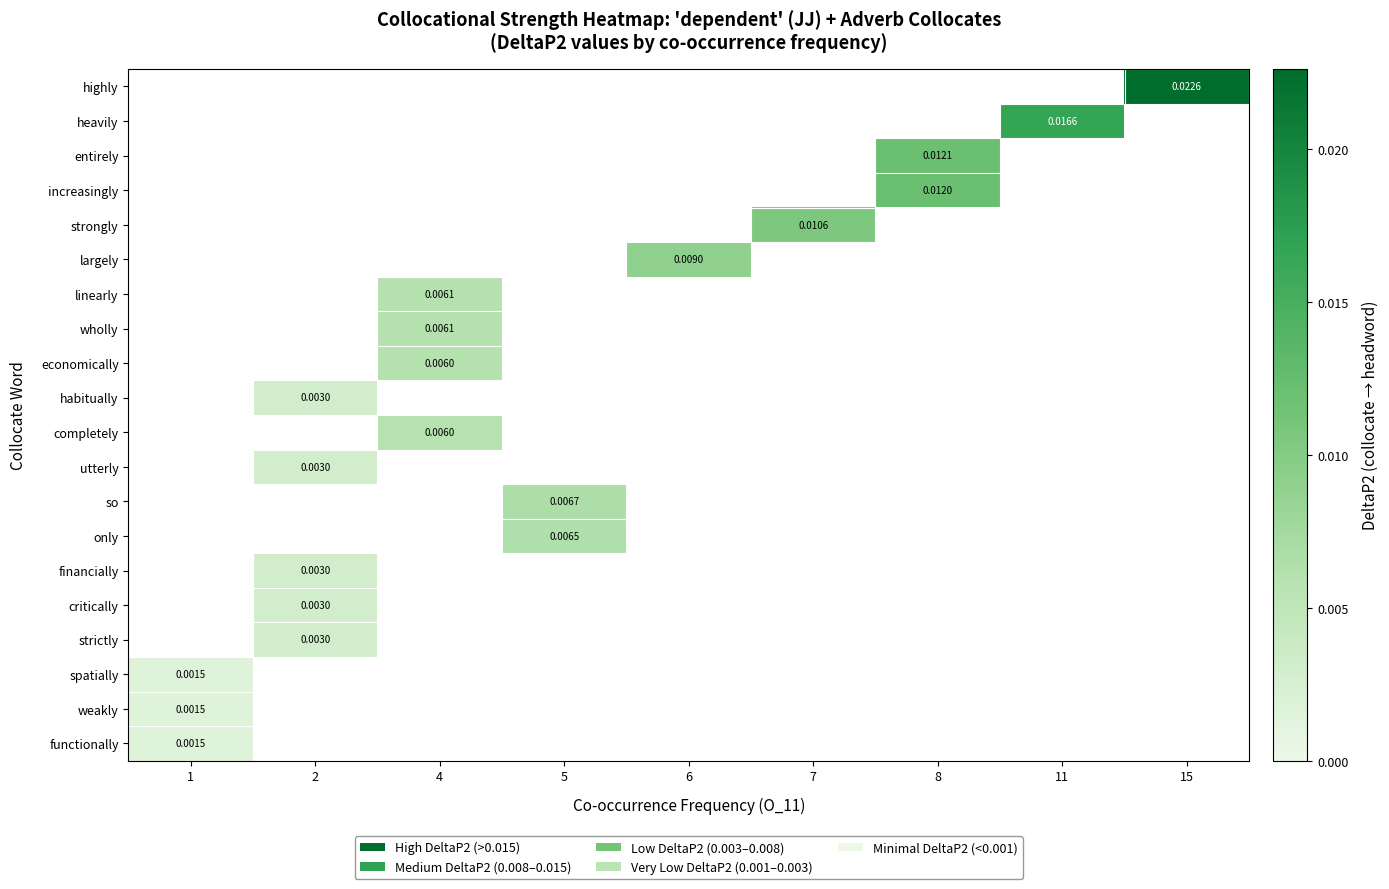

At which category does the chart reach its minimum across all series?

1